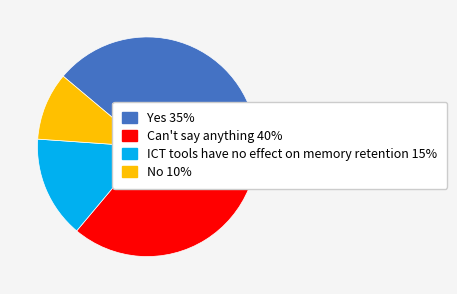

Does ICT tools have no effect on memory retention 15% represent more than half of the total?

No